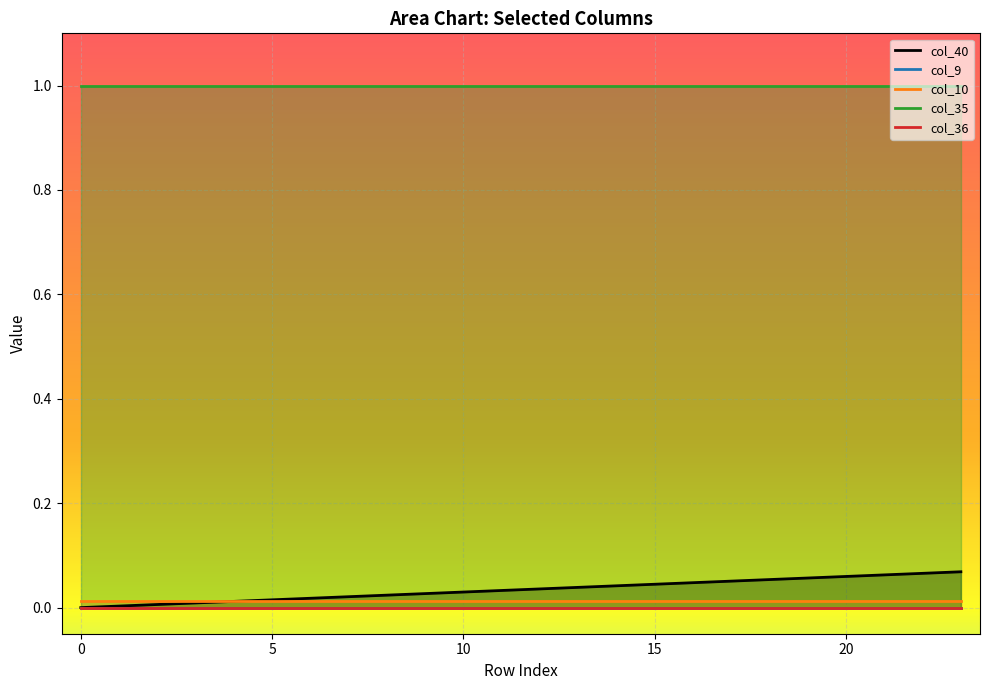

True or false: col_35 and col_10 cross at least once.

False